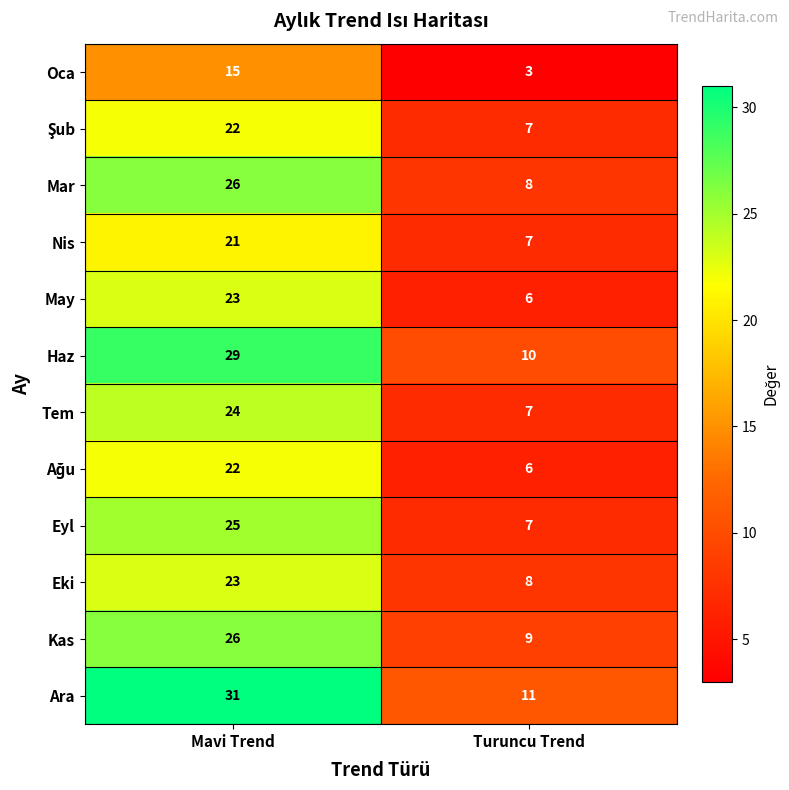

What is the approximate value of Oca at Mavi Trend?

15